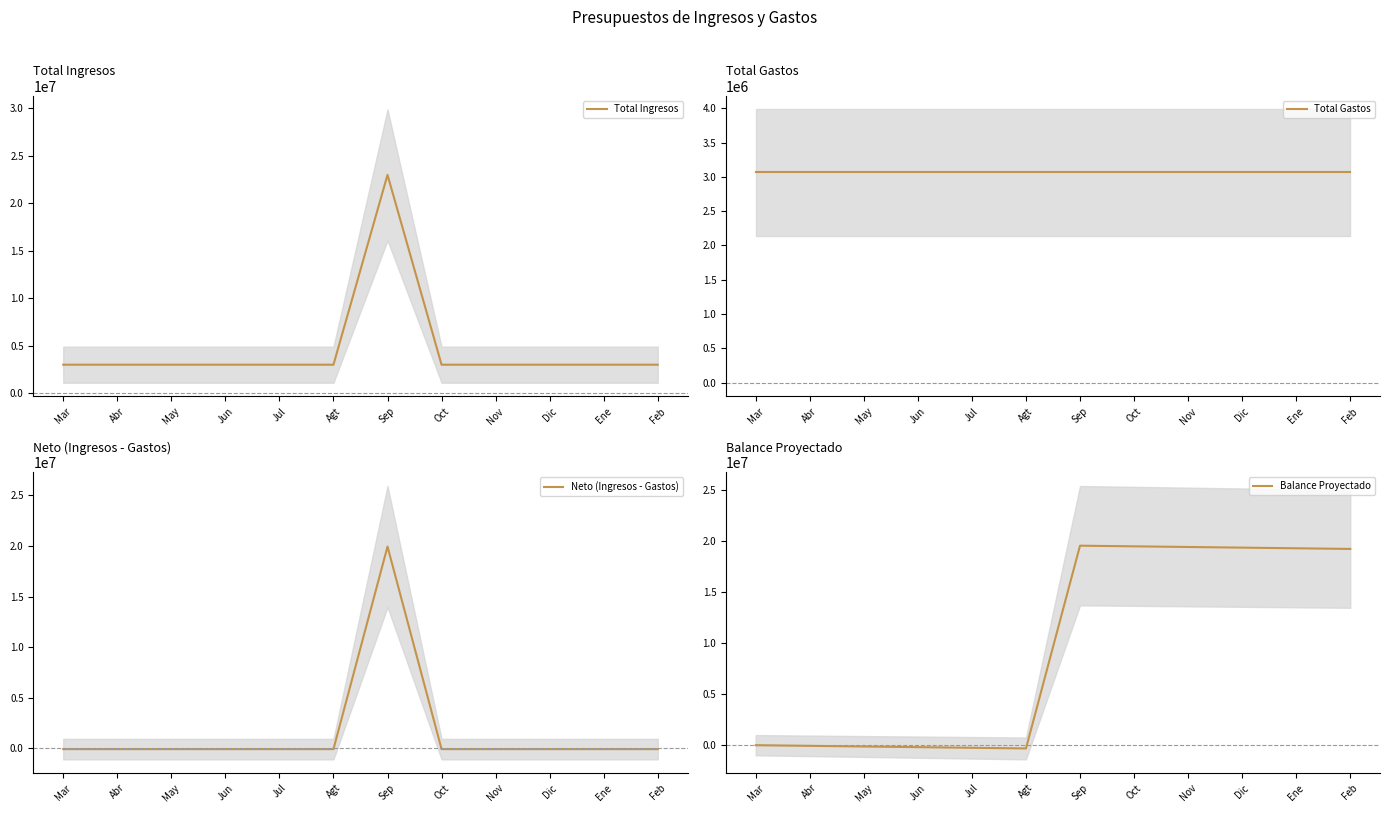

How many lines are shown in the chart?

4